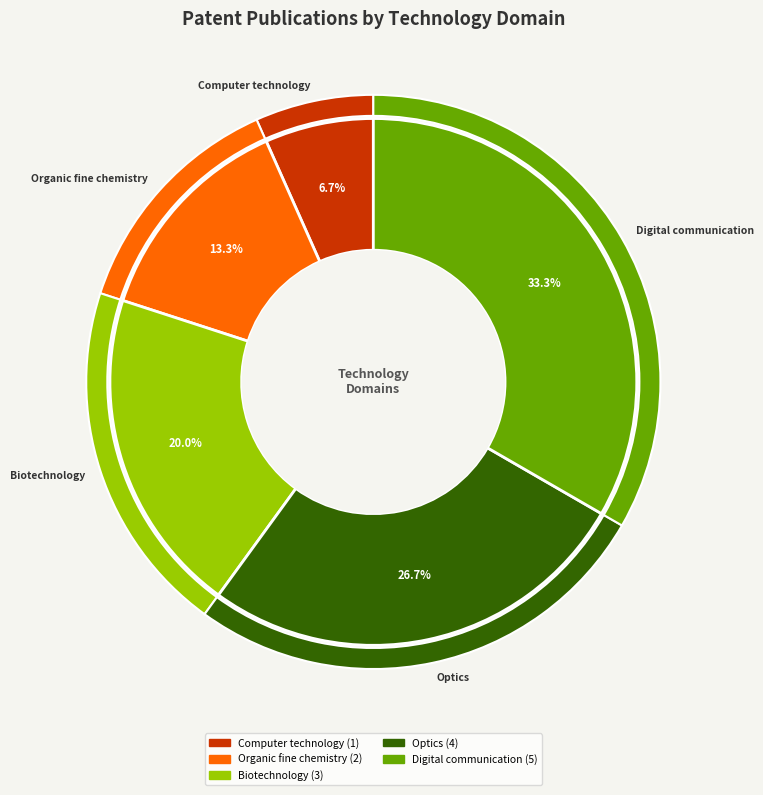

What is the smallest slice in the pie chart?

Computer technology